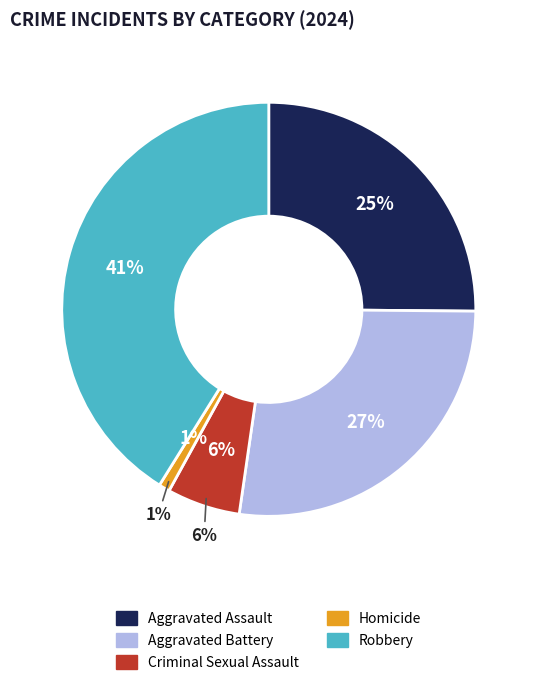

Is it true that Homicide is 11% of the pie?

False